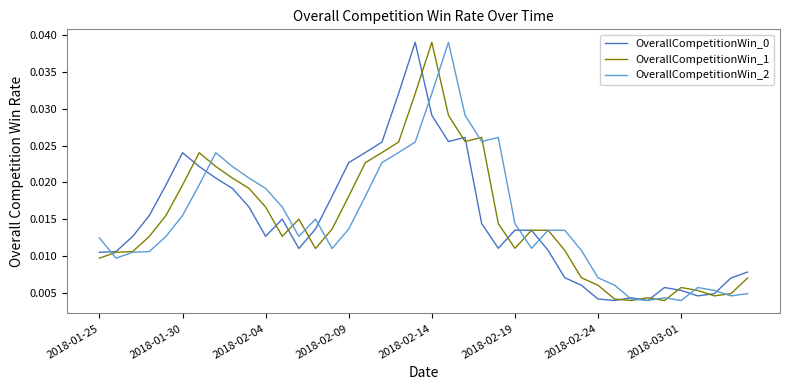

Does the chart display data point markers on the line(s)?

No